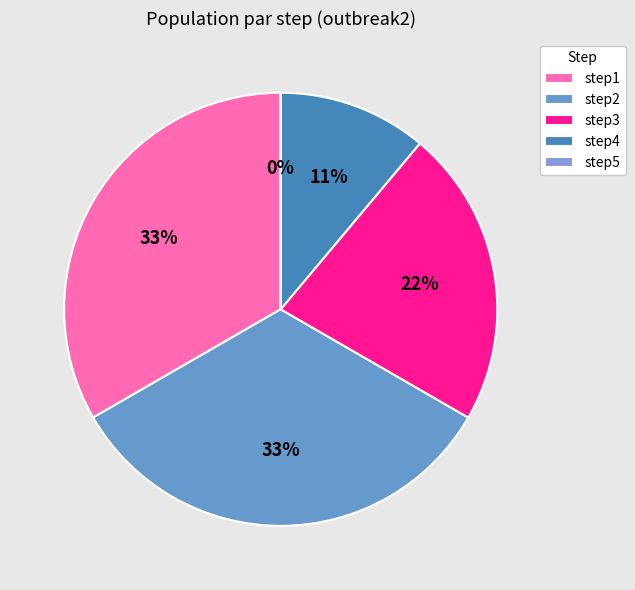

What is the change in value from step2 to step4?

-2